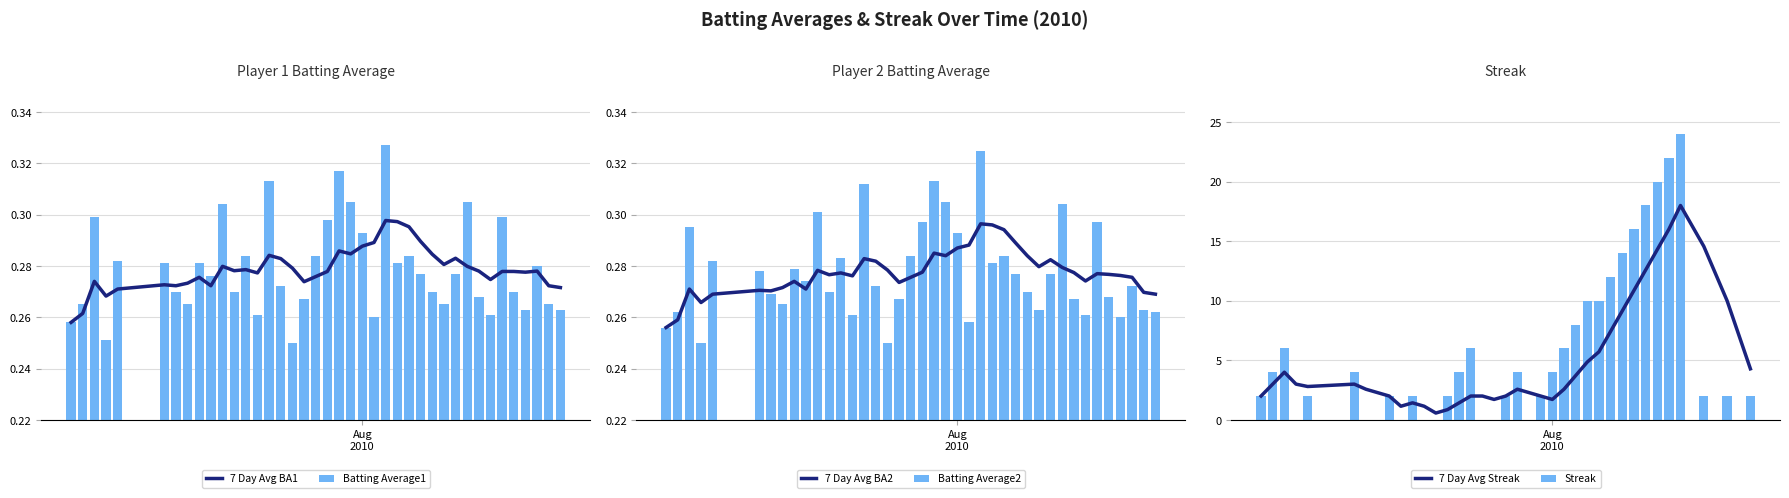

What is the sum of all Streak values?

212